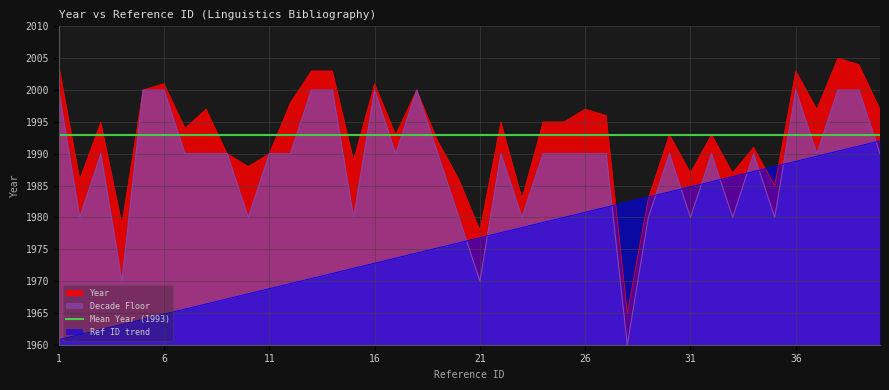

At which label does Year first exceed 1995?

1